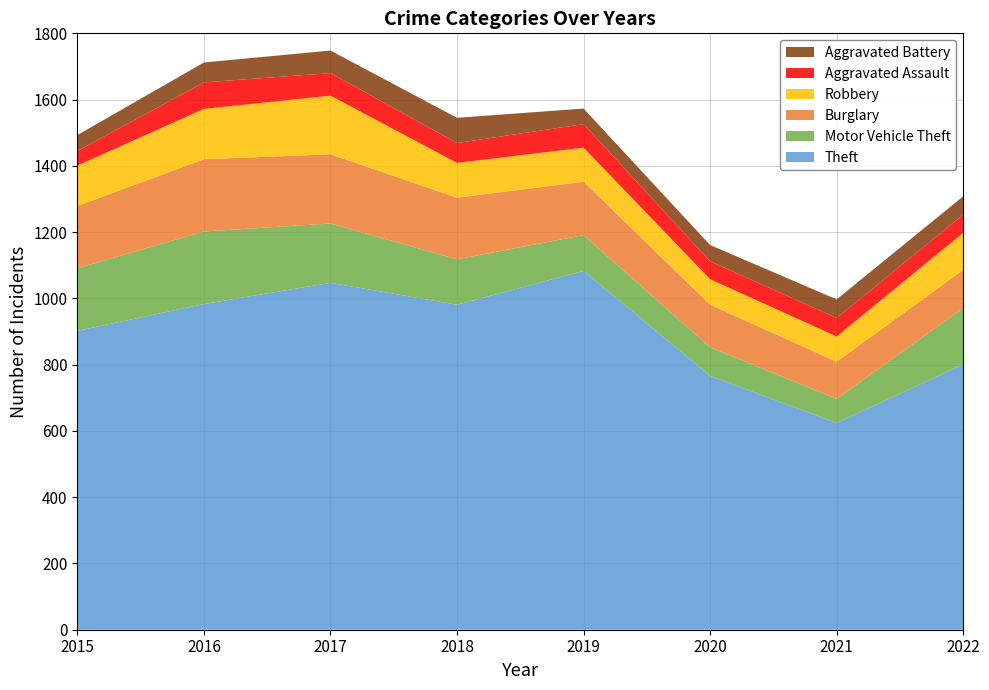

Reading left to right, transcribe all the data shown in this chart.

Theft: 2015=902	2016=983	2017=1047	2018=981	2019=1083	2020=766	2021=624	2022=801
Motor Vehicle Theft: 2015=189	2016=219	2017=179	2018=137	2019=108	2020=86	2021=73	2022=170
Burglary: 2015=188	2016=218	2017=209	2018=186	2019=161	2020=129	2021=112	2022=115
Robbery: 2015=122	2016=152	2017=177	2018=105	2019=103	2020=77	2021=76	2022=112
Aggravated Assault: 2015=44	2016=80	2017=68	2018=60	2019=71	2020=54	2021=56	2022=55
Aggravated Battery: 2015=48	2016=60	2017=68	2018=76	2019=47	2020=49	2021=56	2022=55